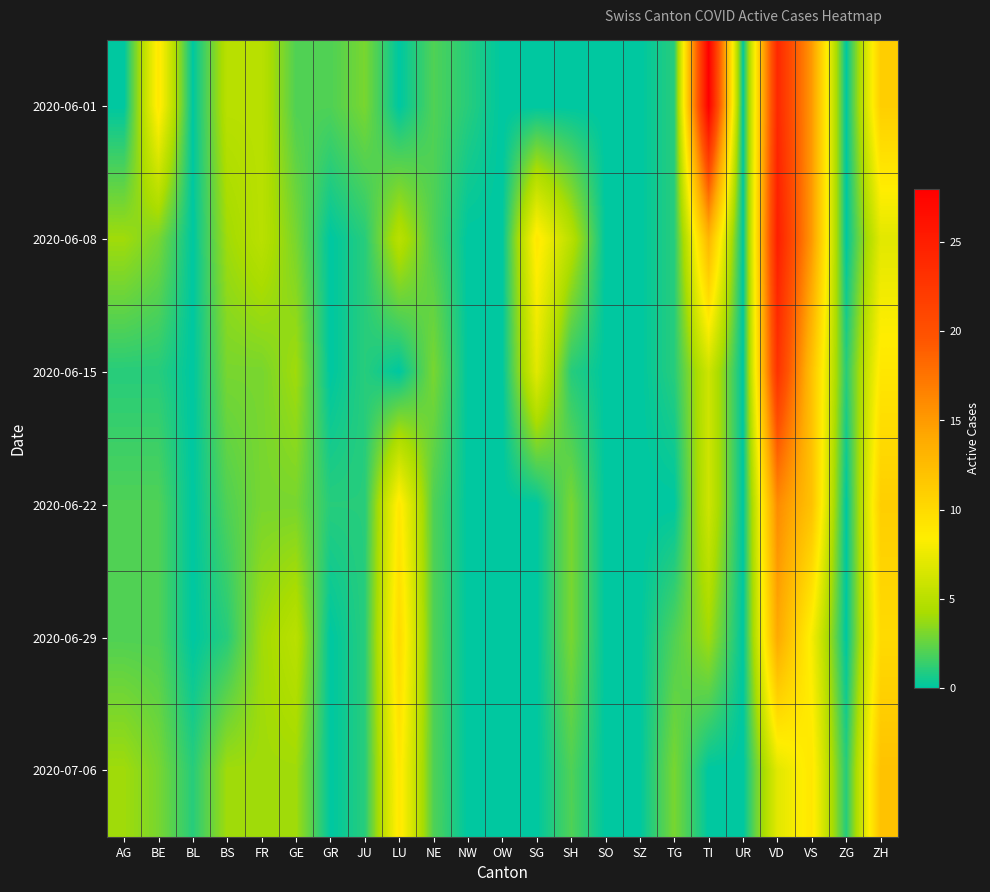

At which category does the chart reach its minimum across all series?

AG